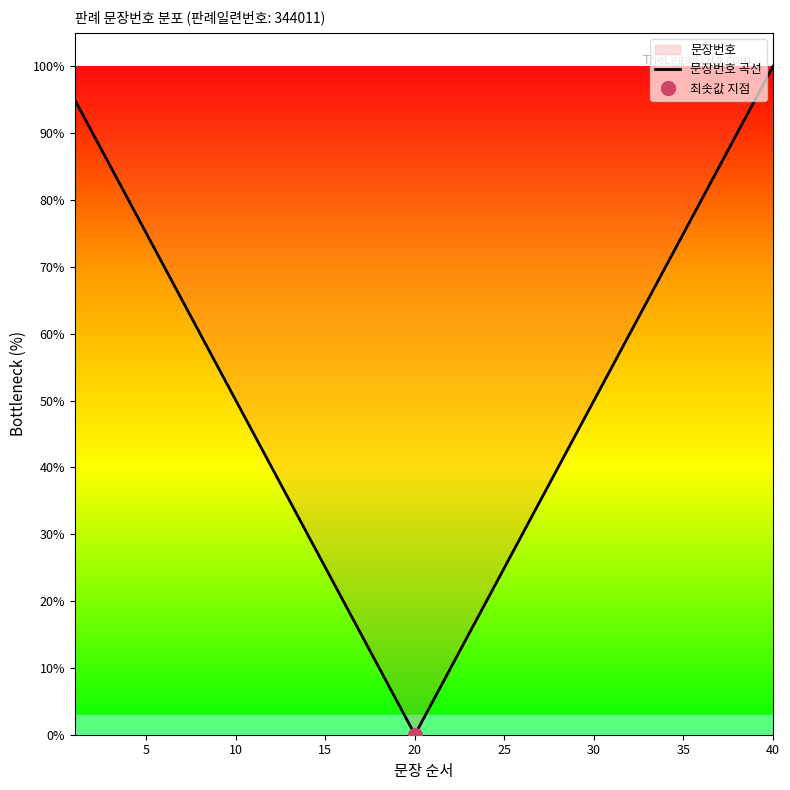

At which label does 문장번호 곡선 reach its peak?

40